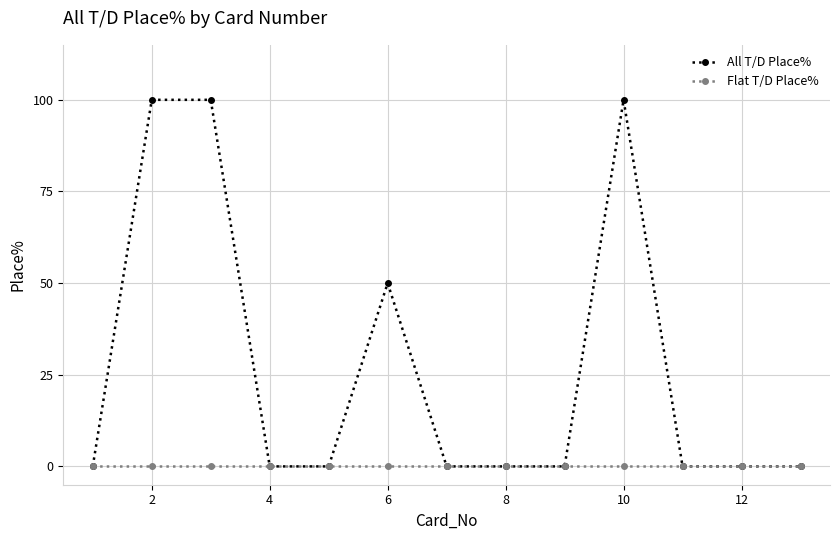

What is the average value of the All T/D Place% series?

27